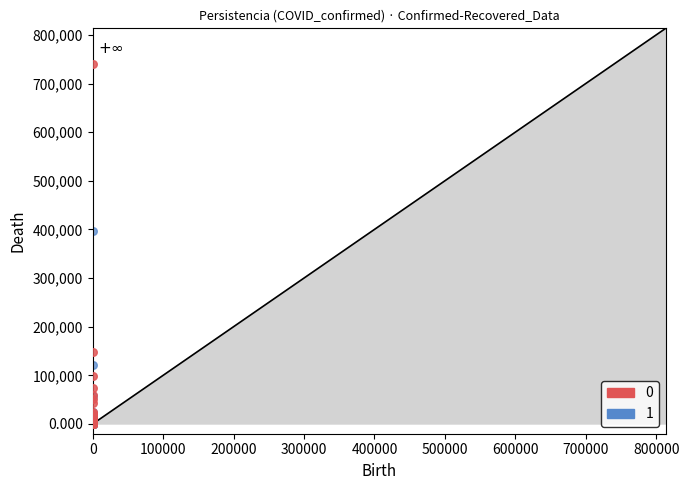

Across all series, what Y value is closest to 369759?

396737